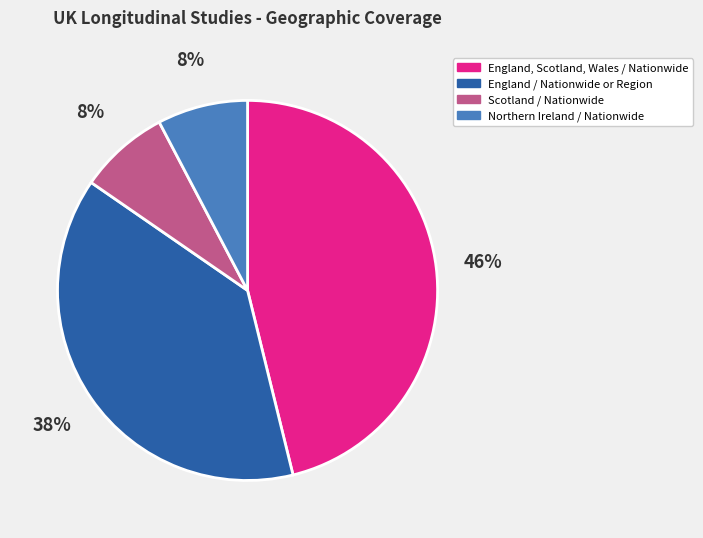

To the nearest percent, what is the difference between the largest and smallest slice percentages?

38%